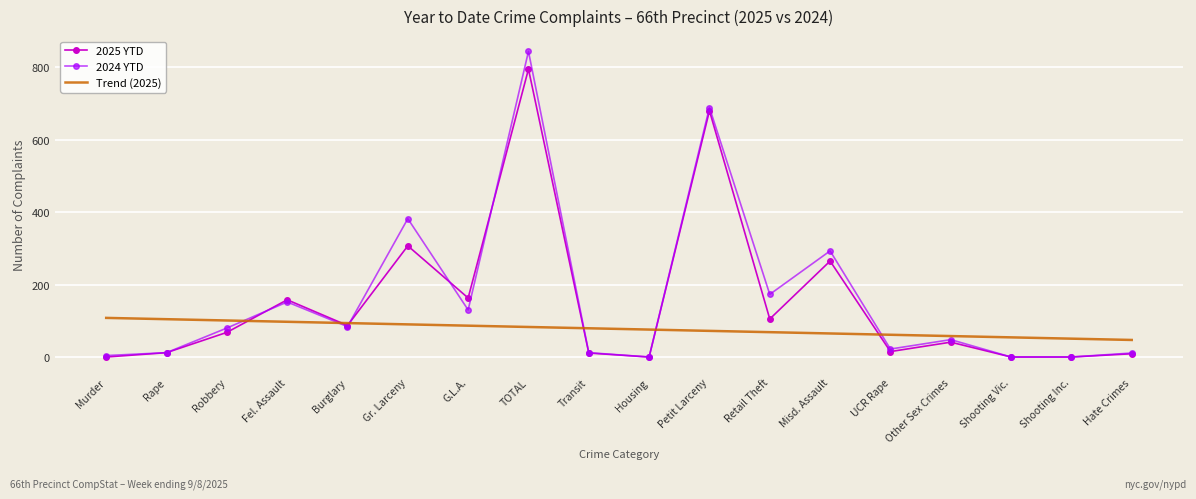

What is the difference between the second highest and second lowest values in the 2024 YTD series?

689